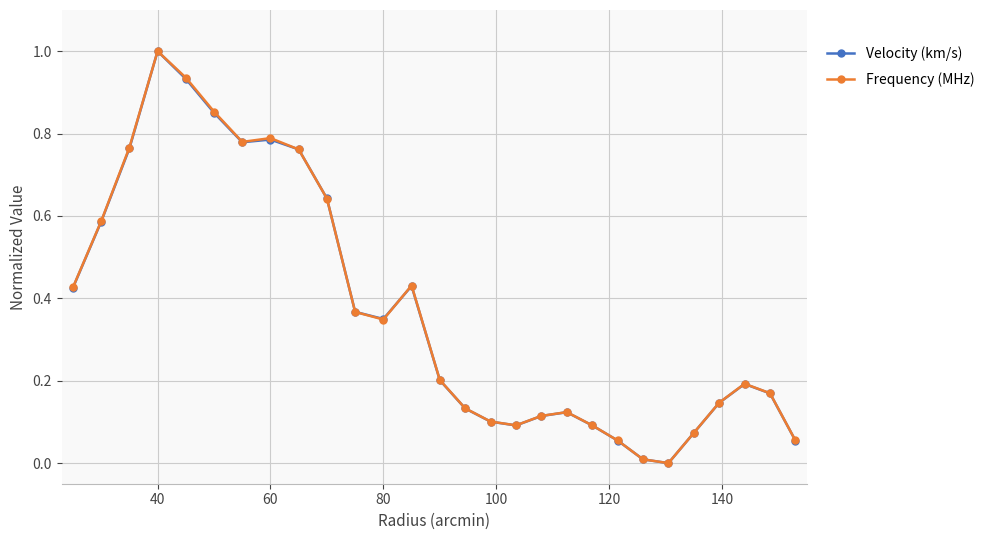

What is the maximum value shown in the chart?

1.0